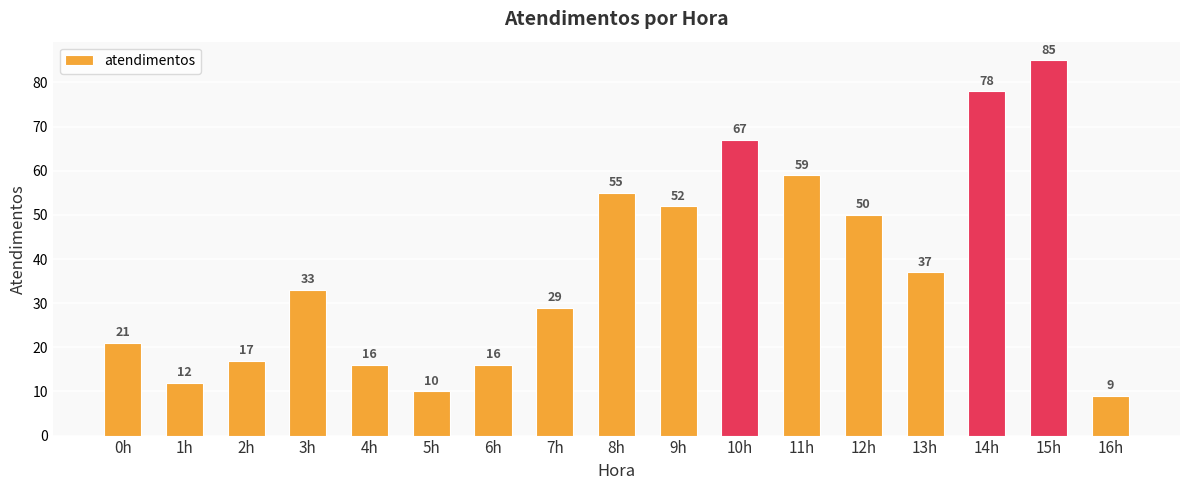

What is the difference between the maximum and minimum values?

76